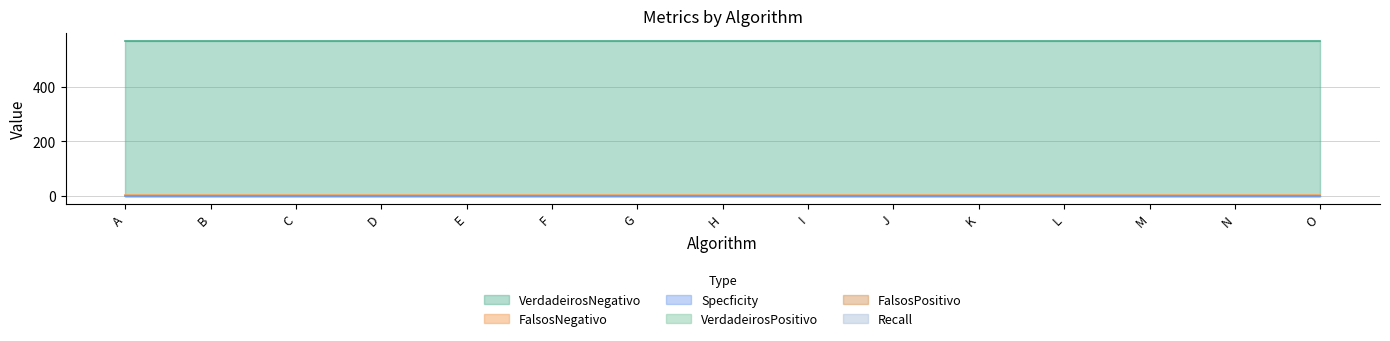

Which series changed the most between G and I?

VerdadeirosPositivo